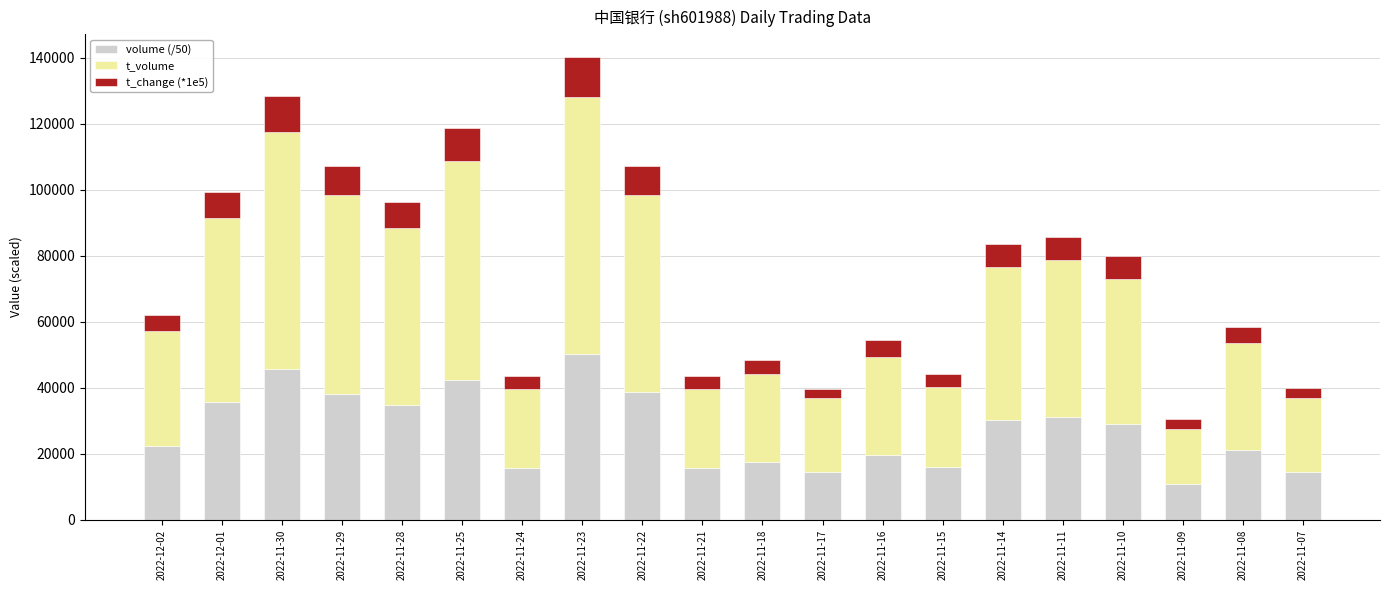

Count the number of categories in the chart.

20